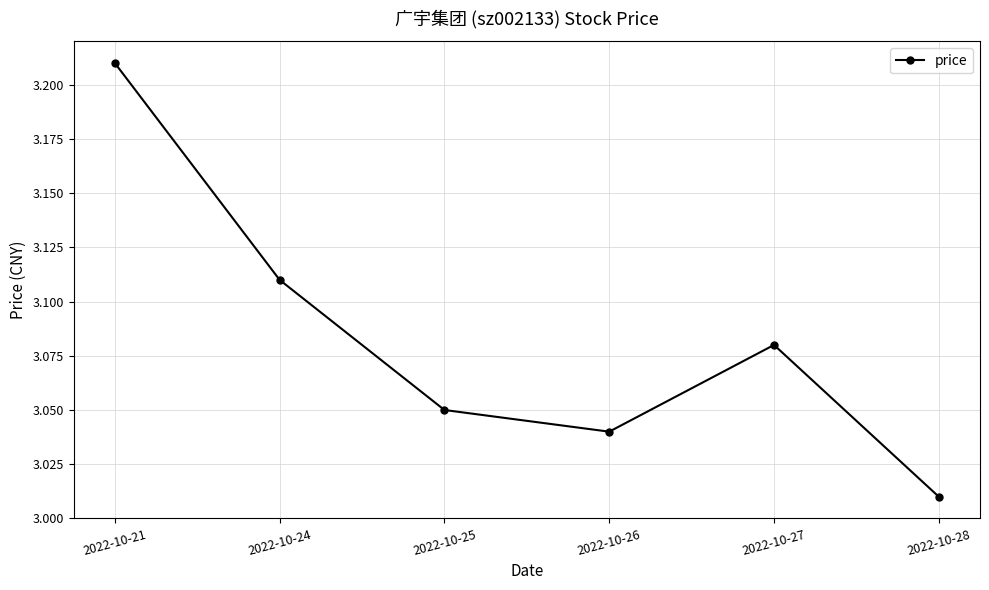

What is the difference between the maximum and minimum values?

0.2